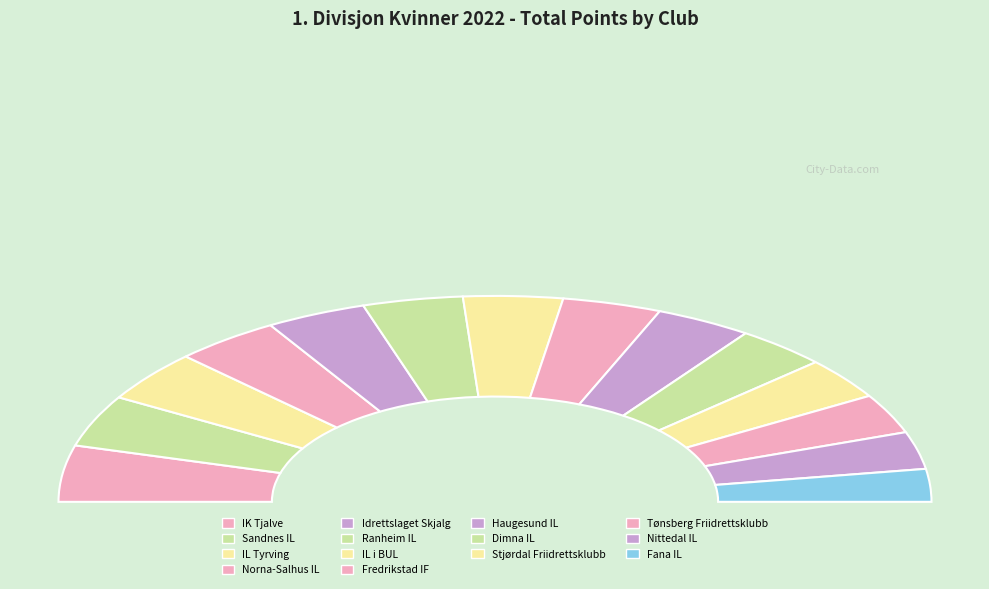

Count the number of slices in the pie.

14